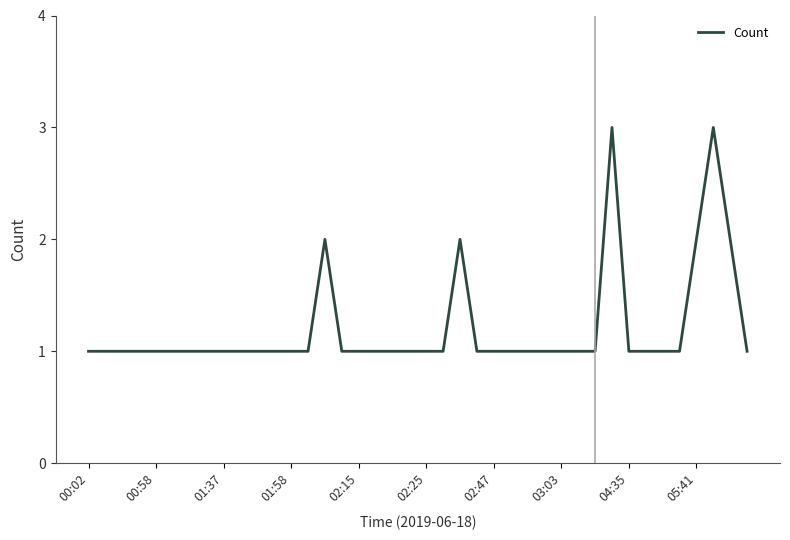

Reading left to right, list all the values displayed in this chart.

1	1	1	1	1	1	1	1	1	1	1	1	1	1	2	1	1	1	1	1	1	1	2	1	1	1	1	1	1	1	1	3	1	1	1	1	2	3	2	1